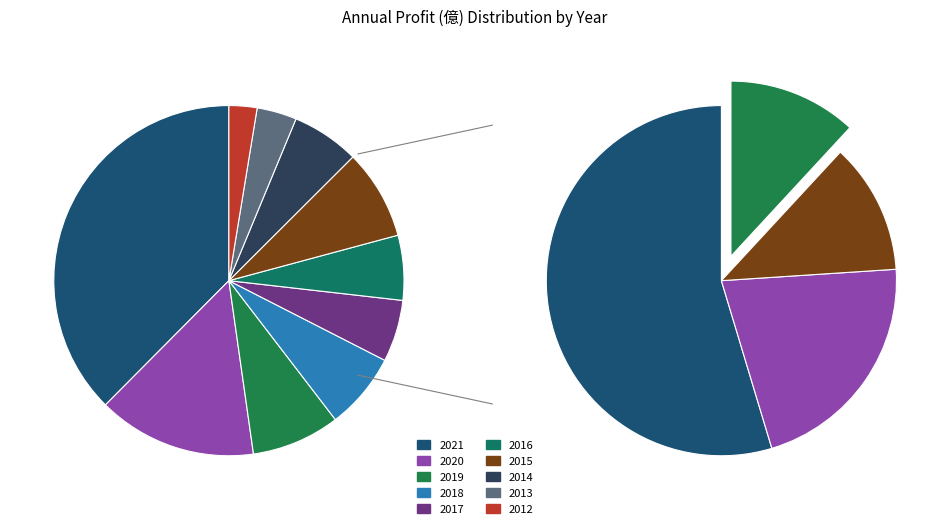

Rank the categories by value from lowest to highest.

2012, 2013, 2017, 2016, 2014, 2018, 2019, 2015, 2020, 2021